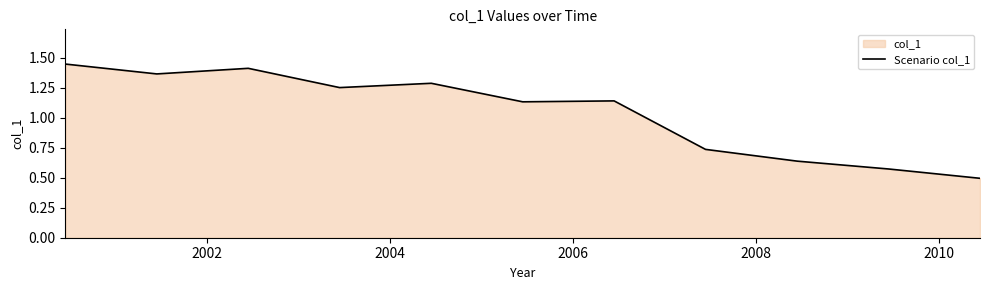

What is the smallest value displayed?

0.5